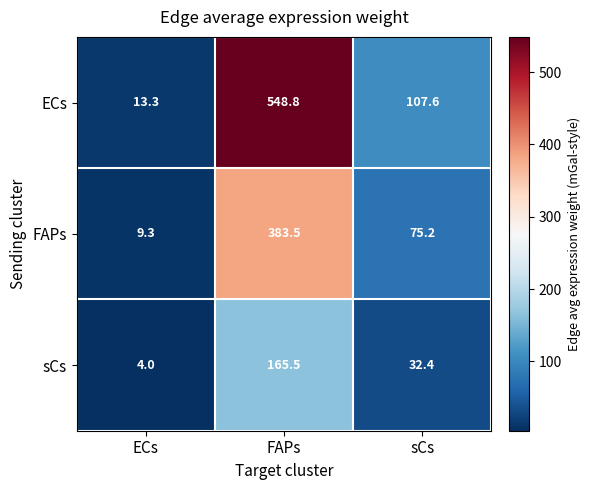

Which series has the largest total across all categories?

ECs